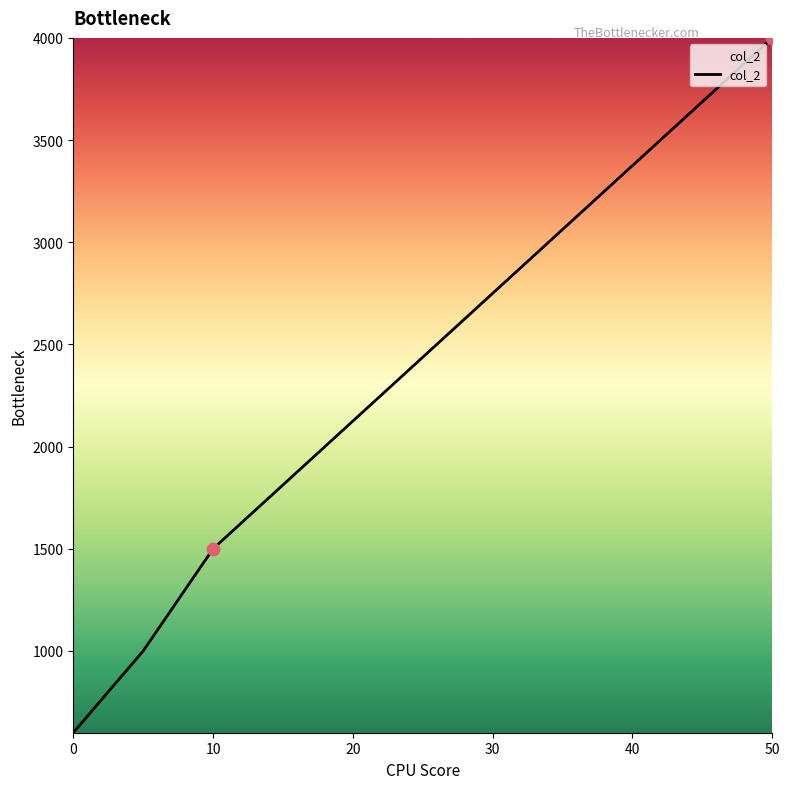

What is the sum of all values?

7100